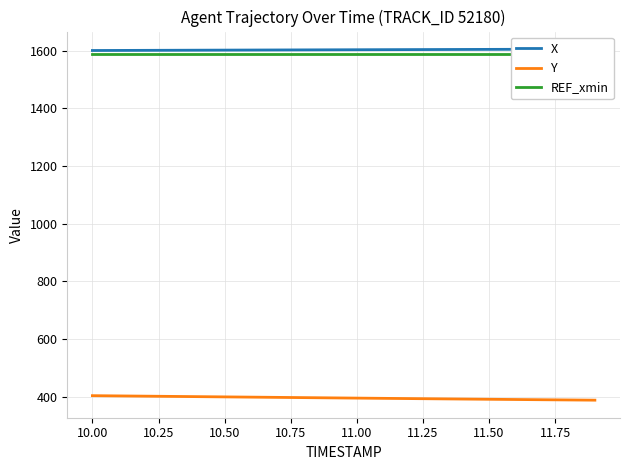

What is the lowest value of the Y series?

388.6